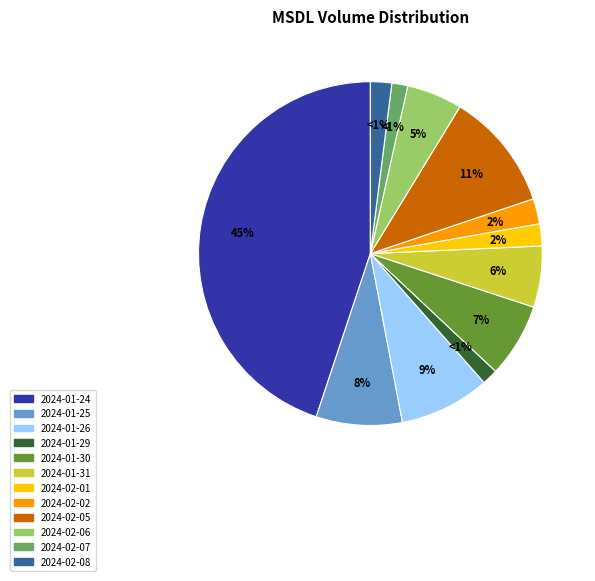

Count the number of slices in the pie.

12